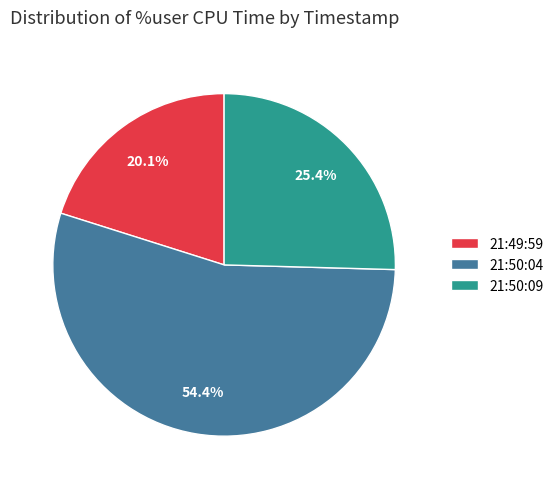

How many slices are in this pie chart?

3